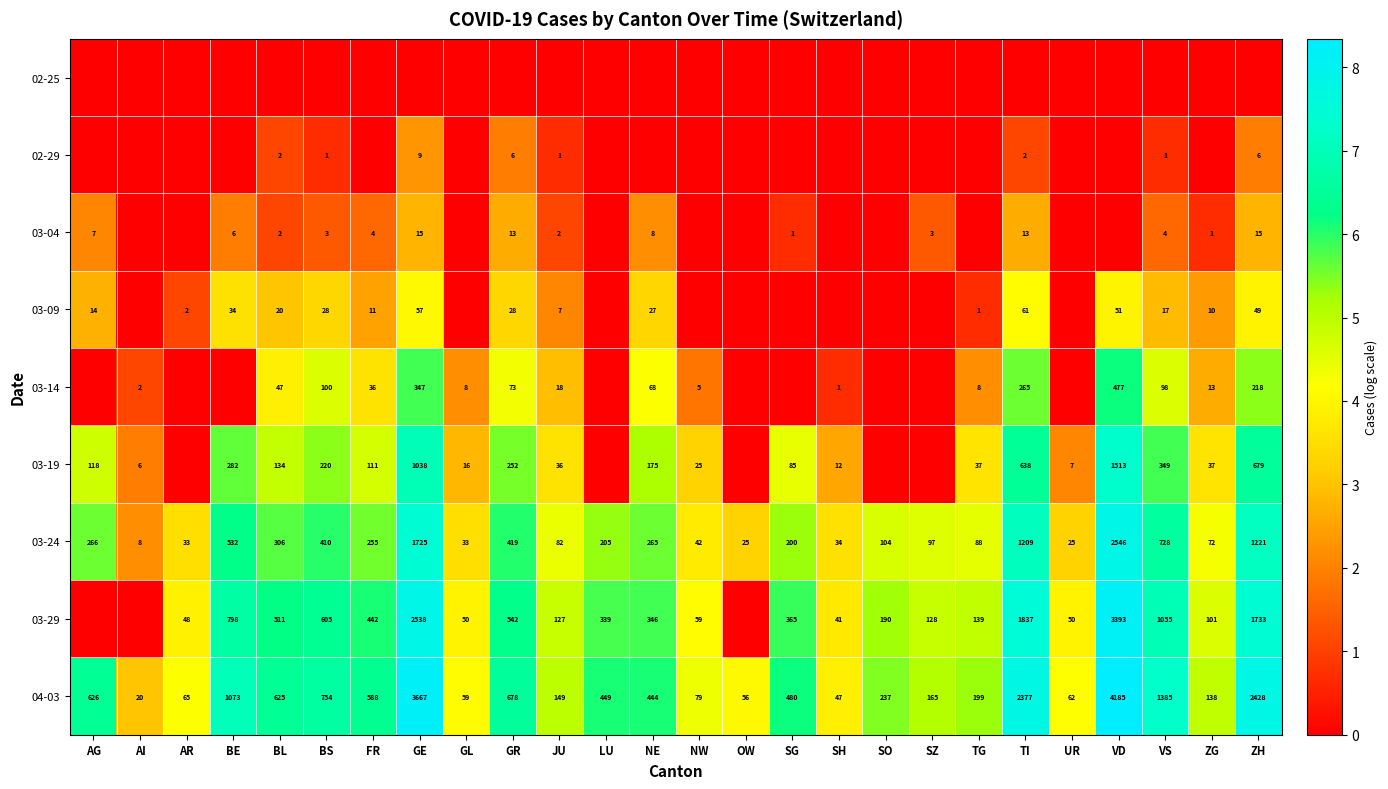

What is the sum of the 03-09 values at GR and AG?

42